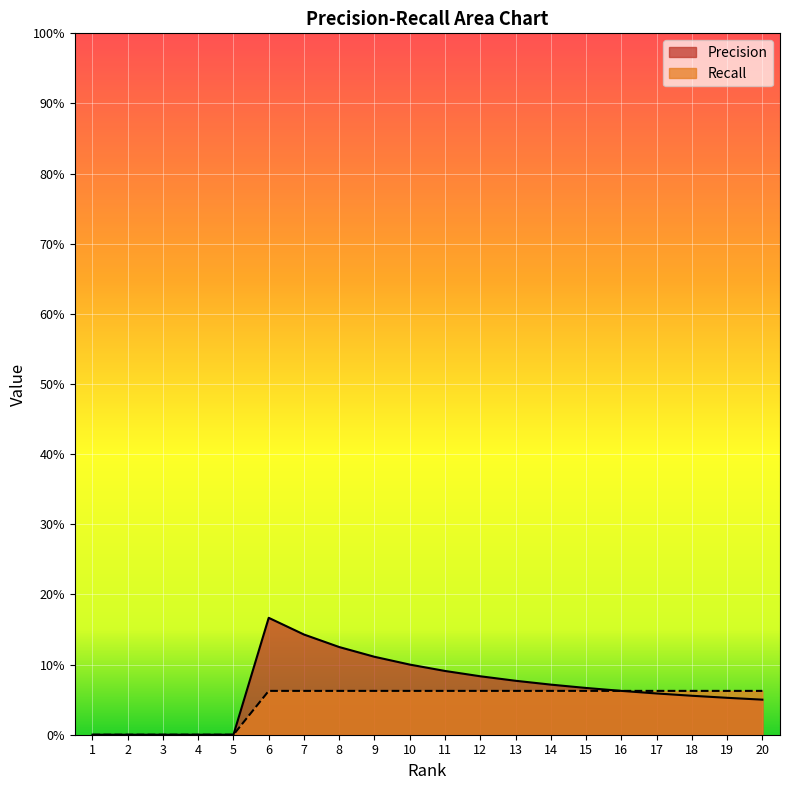

How many series are shown in this chart?

2